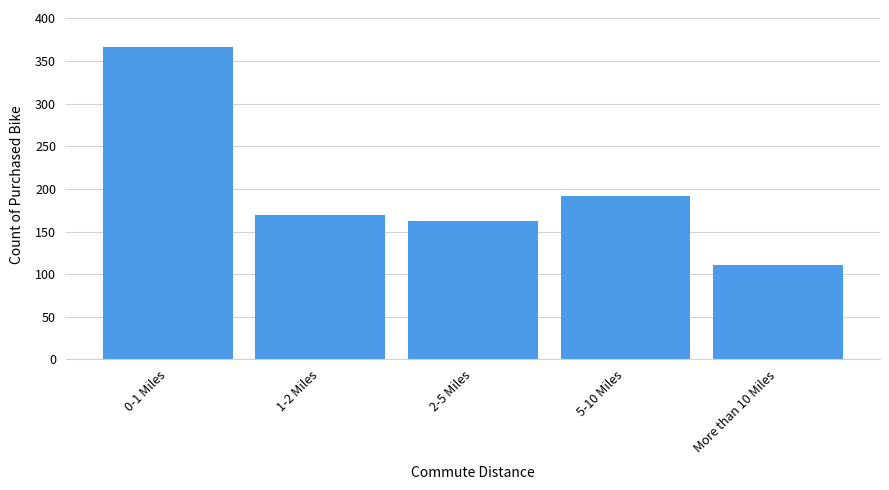

Reading right to left, what are all the values shown in this chart?

More than 10 Miles=111	5-10 Miles=192	2-5 Miles=162	1-2 Miles=169	0-1 Miles=366